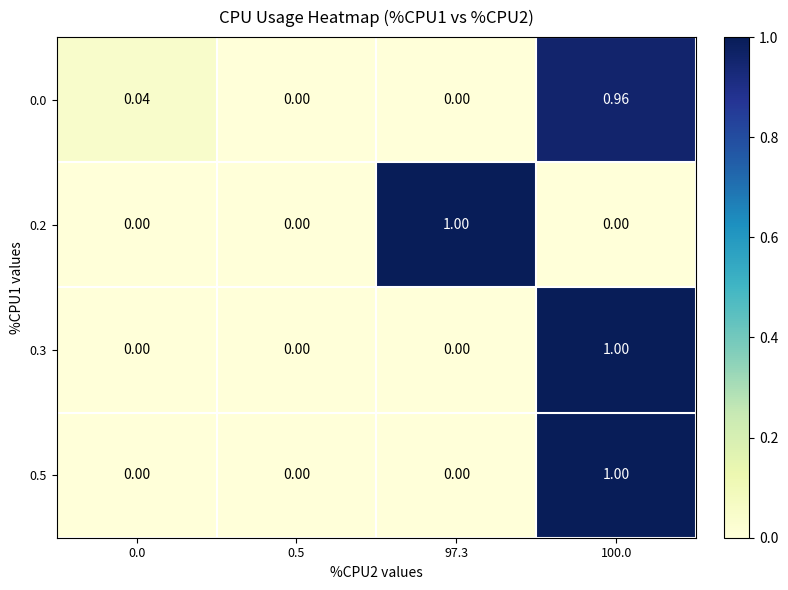

How many series are shown in this chart?

4